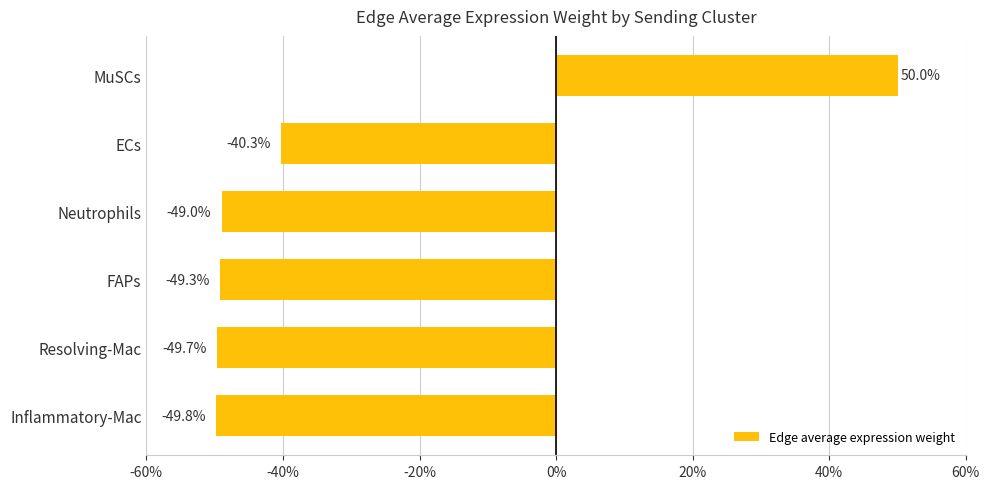

The value at Neutrophils is -49.0. True or false?

True